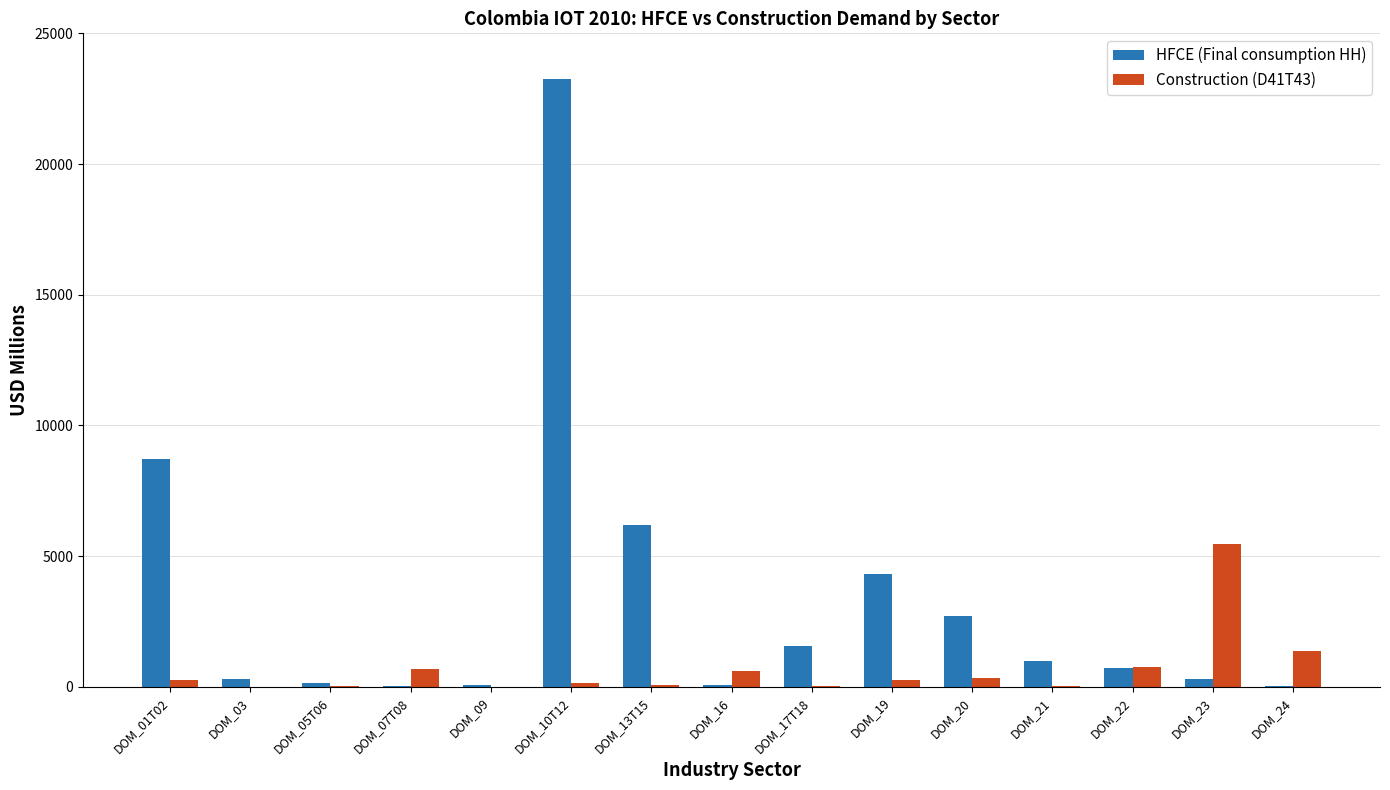

What is the sum of all Construction (D41T43) values?

9977.5